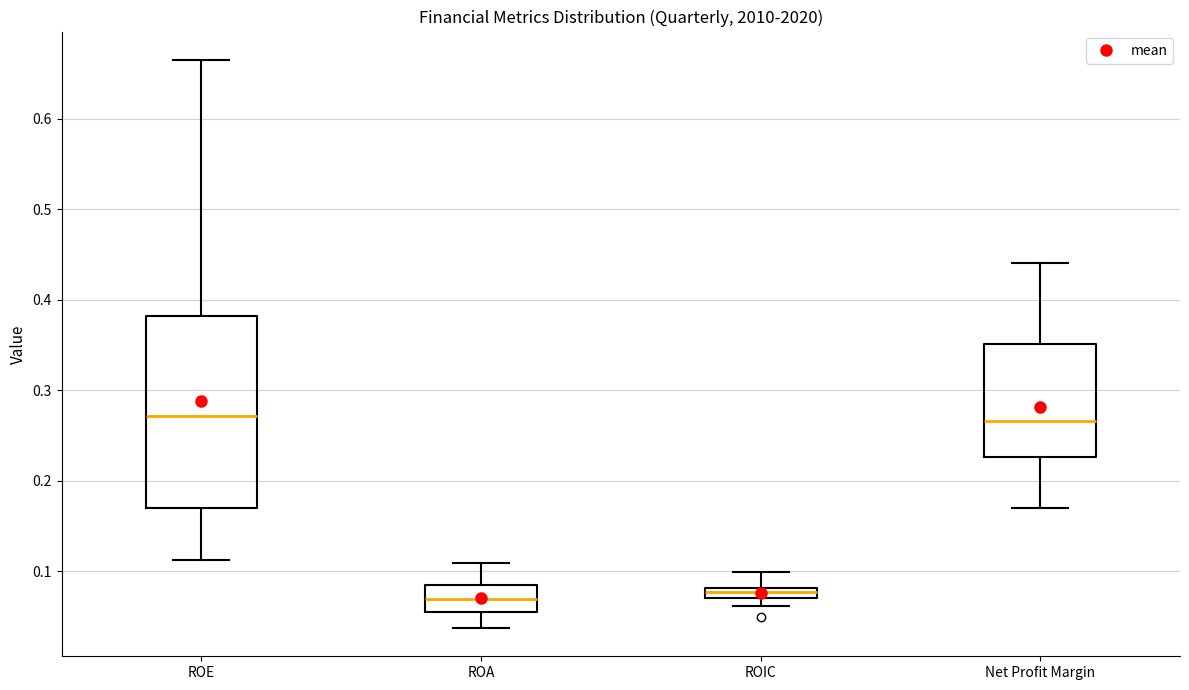

Where does the median line of the box for Net Profit Margin sit on the y-axis? The values are not printed on the chart, so give them approximately, as read against the axis.

0.27